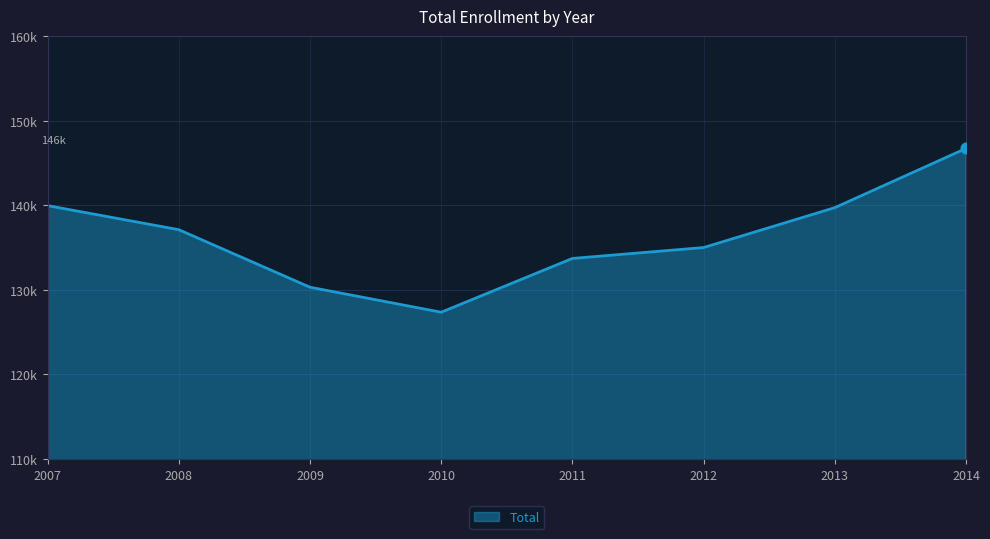

What is the ratio of the value at 2013 to the value at 2014?

1.0